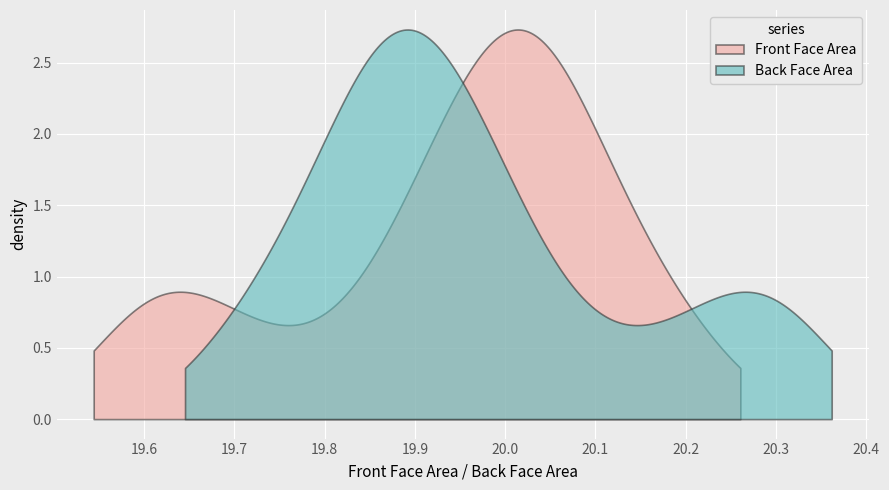

True or false: Front Face Area and Back Face Area cross at least once.

True